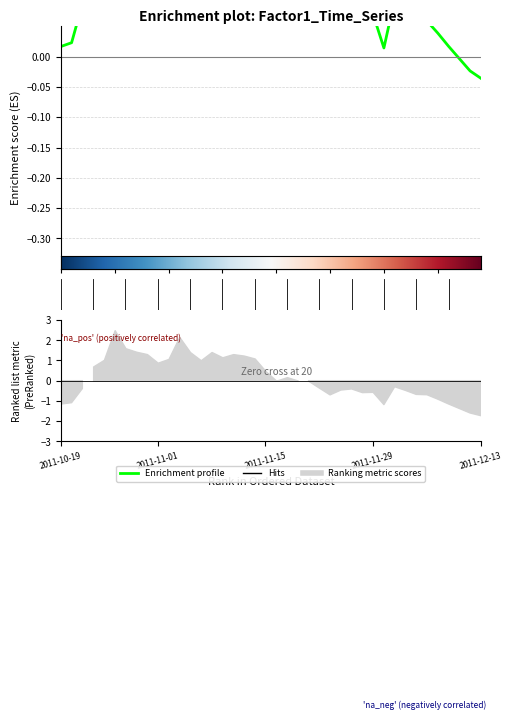

What position from the right is 2011-11-15?

21